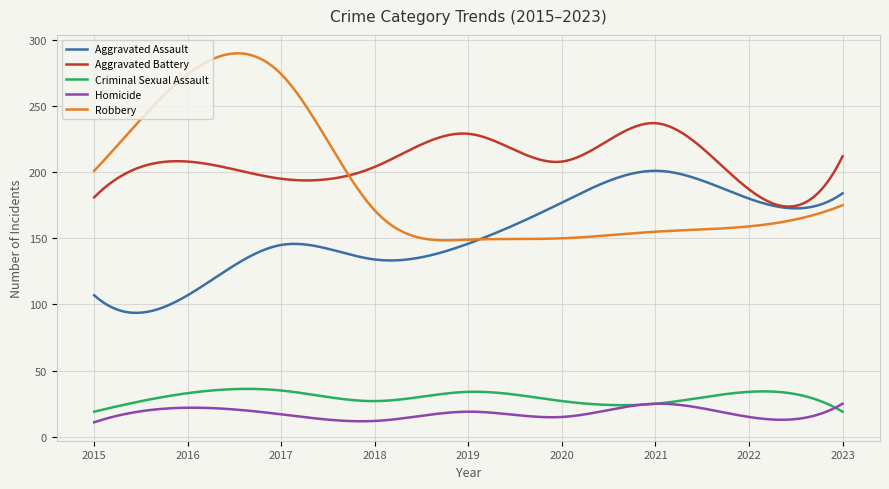

True or false: Aggravated Assault and Criminal Sexual Assault intersect in this chart.

False